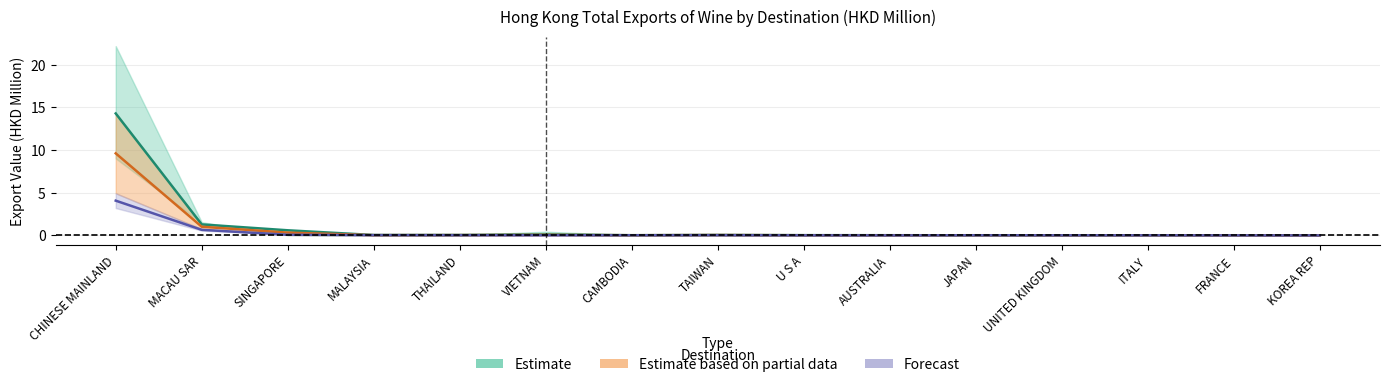

Reading left to right, transcribe all the data shown in this chart.

201712: CHINESE MAINLAND=14.3	MACAU SAR=1.3	SINGAPORE=0.6	MALAYSIA=0.0	THAILAND=0.1	VIETNAM=0.1	CAMBODIA=0.0	TAIWAN=0.1	U S A=0.0	AUSTRALIA=0.0	JAPAN=0.0	UNITED KINGDOM=0.0	ITALY=0.0	FRANCE=0.0	KOREA REP=0.0
201812: CHINESE MAINLAND=9.6	MACAU SAR=1.0	SINGAPORE=0.3	MALAYSIA=0.0	THAILAND=0.0	VIETNAM=0.1	CAMBODIA=0.0	TAIWAN=0.0	U S A=0.0	AUSTRALIA=0.0	JAPAN=0.0	UNITED KINGDOM=0.0	ITALY=0.0	FRANCE=0.0	KOREA REP=0.0
201912: CHINESE MAINLAND=4.1	MACAU SAR=0.7	SINGAPORE=0.1	MALAYSIA=0.0	THAILAND=0.0	VIETNAM=0.0	CAMBODIA=0.0	TAIWAN=0.0	U S A=0.0	AUSTRALIA=0.0	JAPAN=0.0	UNITED KINGDOM=0.0	ITALY=0.0	FRANCE=0.0	KOREA REP=0.0